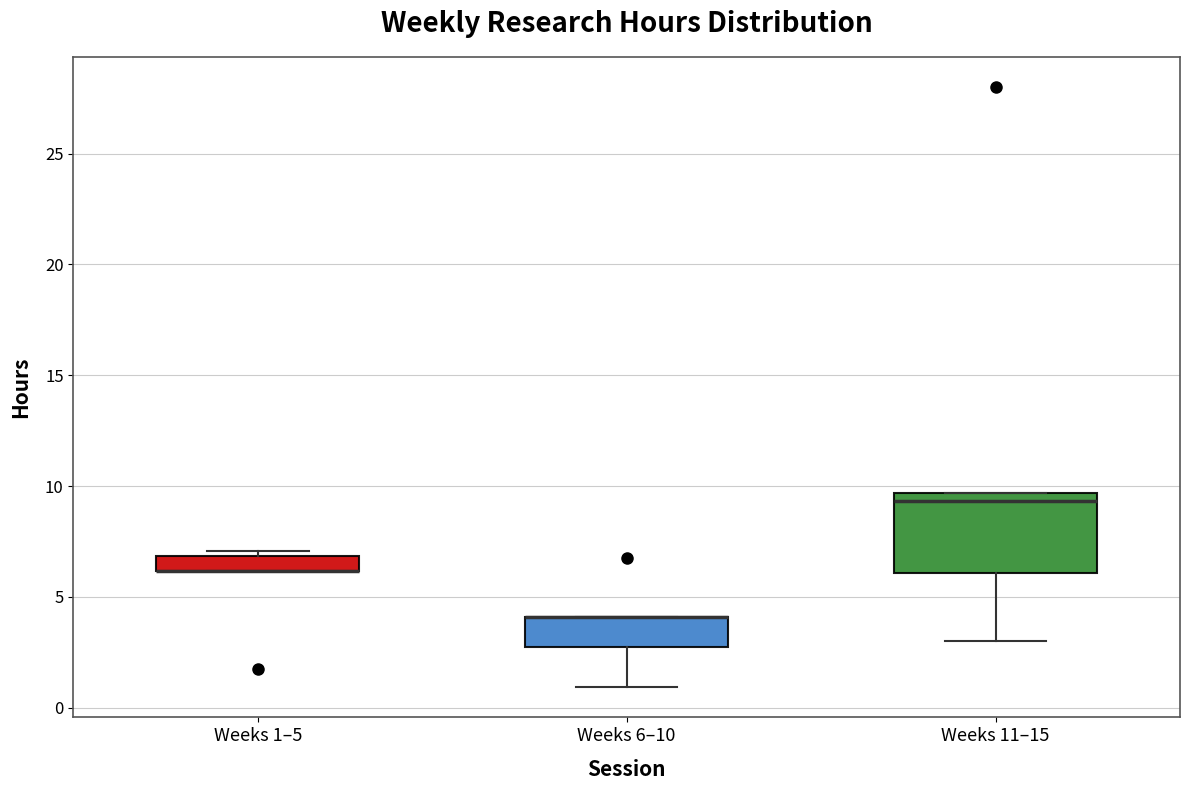

Where does the lower whisker of the box for Weeks 11–15 end on the y-axis? The values are not printed on the chart, so give them approximately, as read against the axis.

3.0